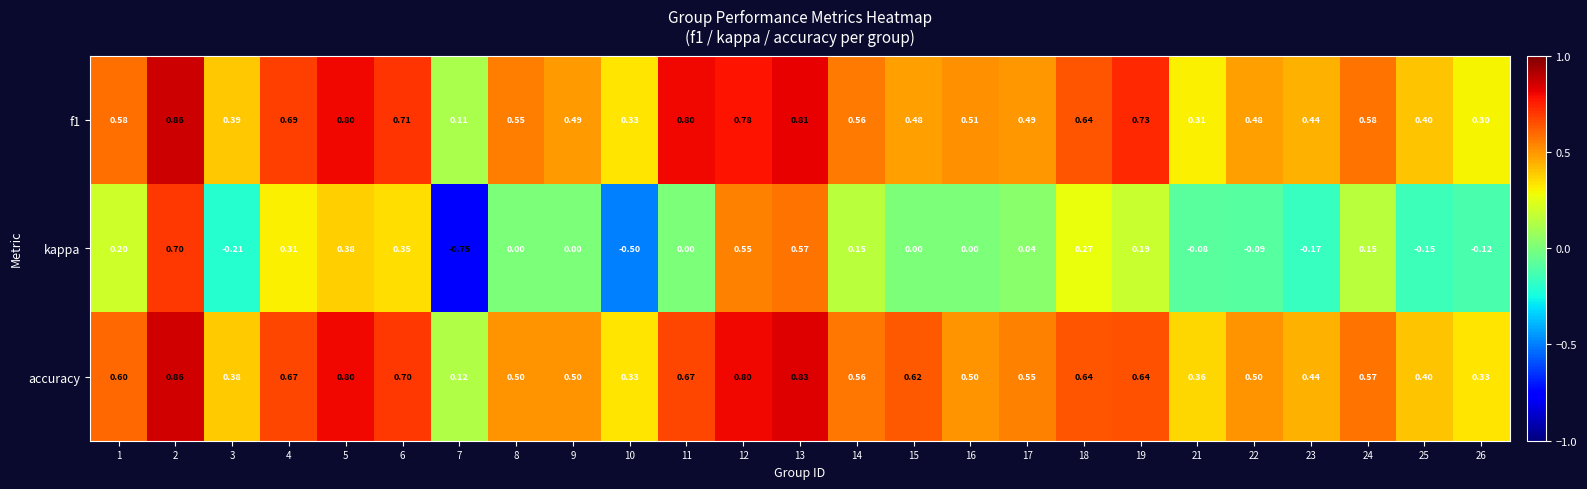

Which series has the widest spread of values?

kappa